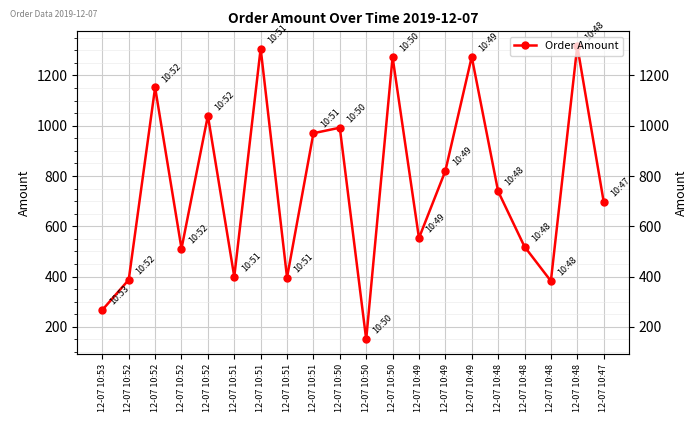

At which label is the value closest to 733?

12-07 10:48